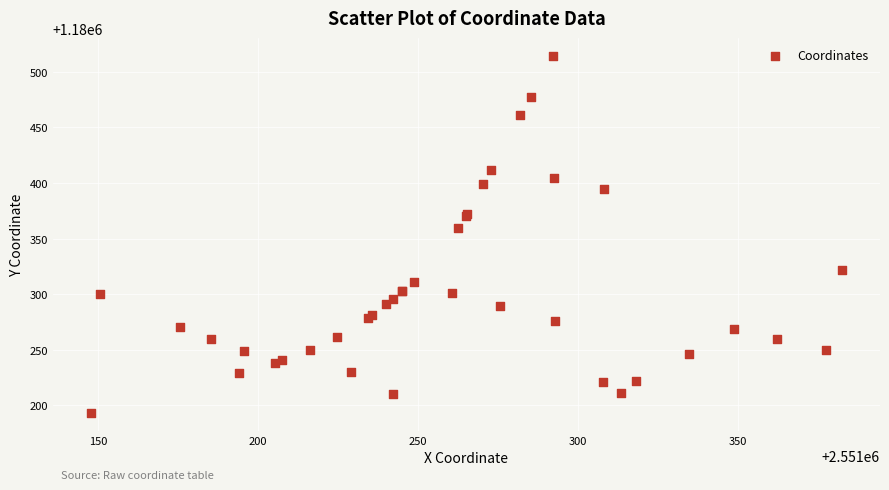

What Y value in the scatter plot is closest to 1180353?

1180359.5